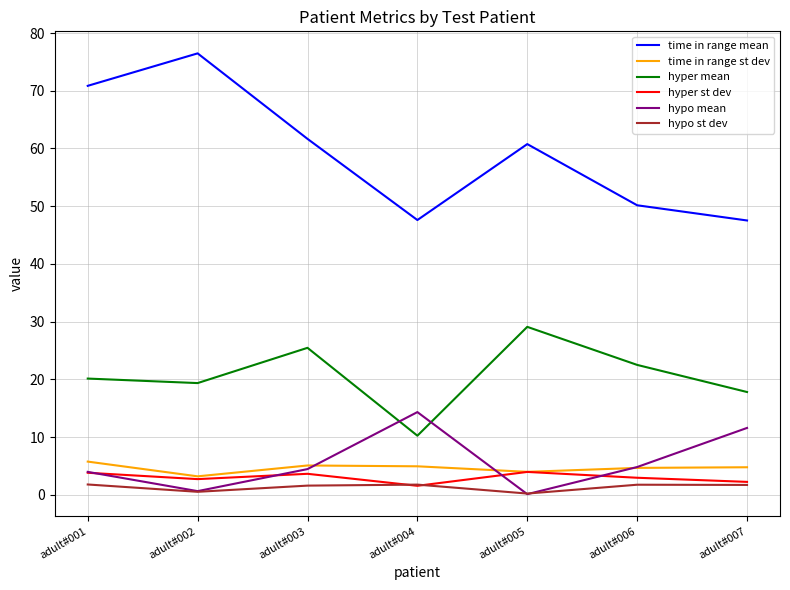

Which series changed the most between adult#003 and adult#007?

time in range mean